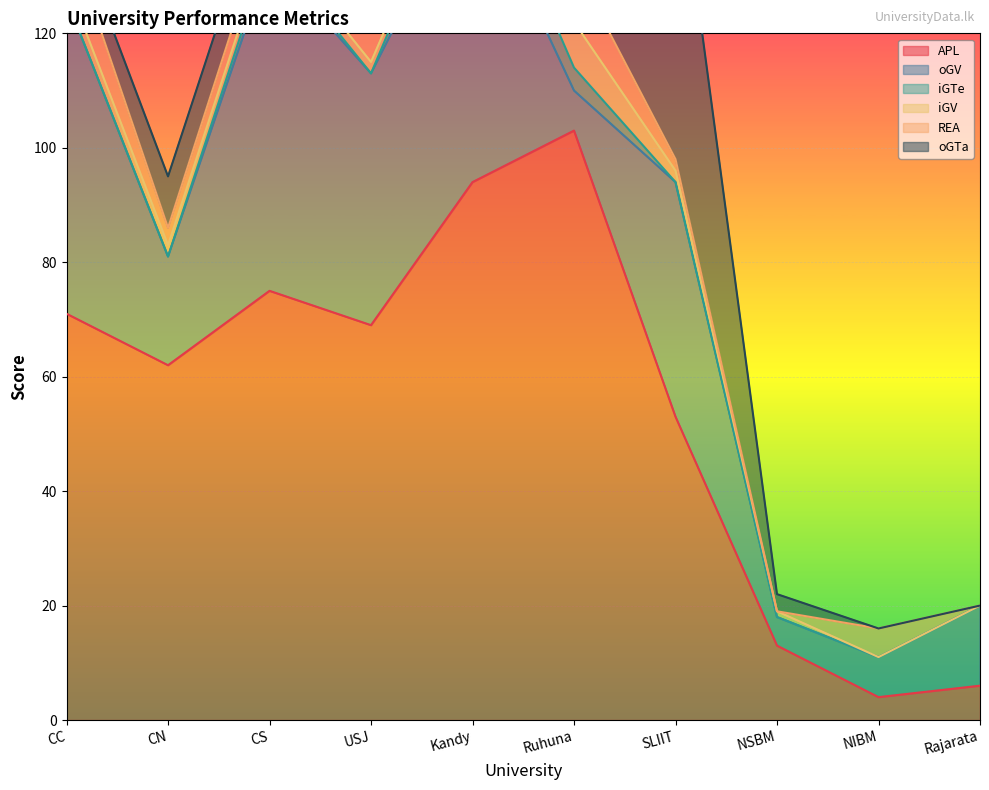

True or false: APL and REA intersect in this chart.

True